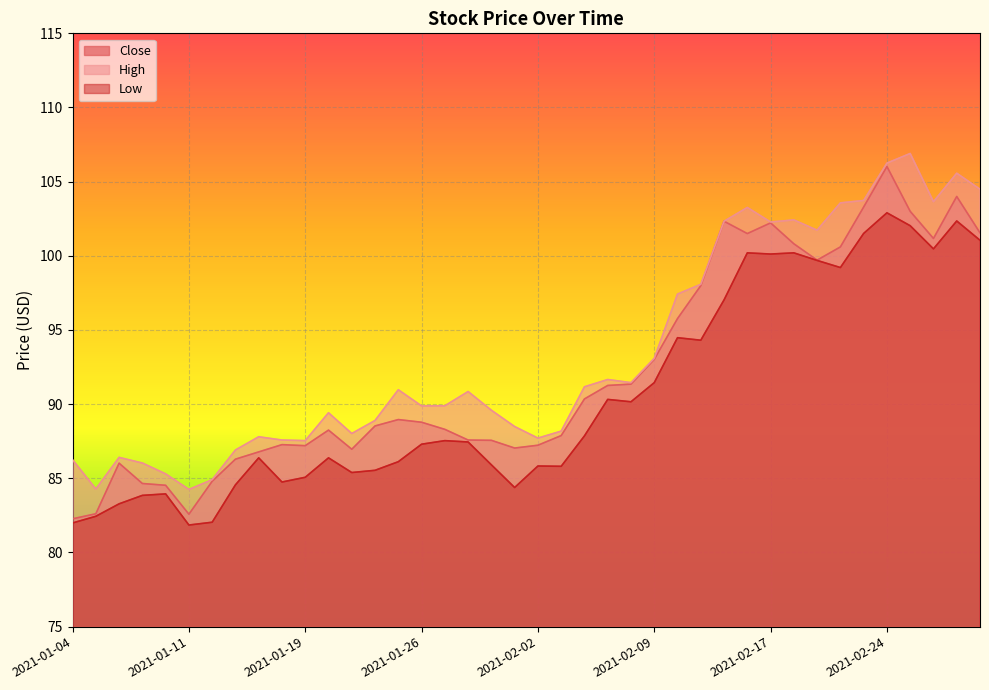

Which label corresponds to the largest value in the chart?

2021-02-25